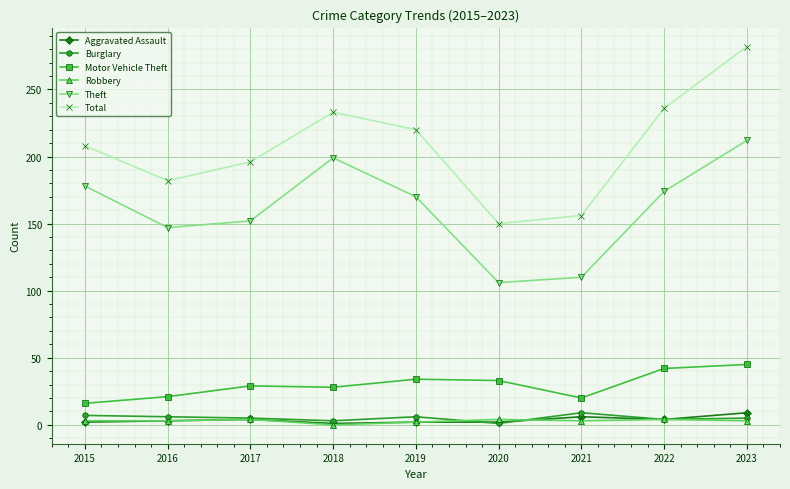

What is the maximum value shown in the chart?

282